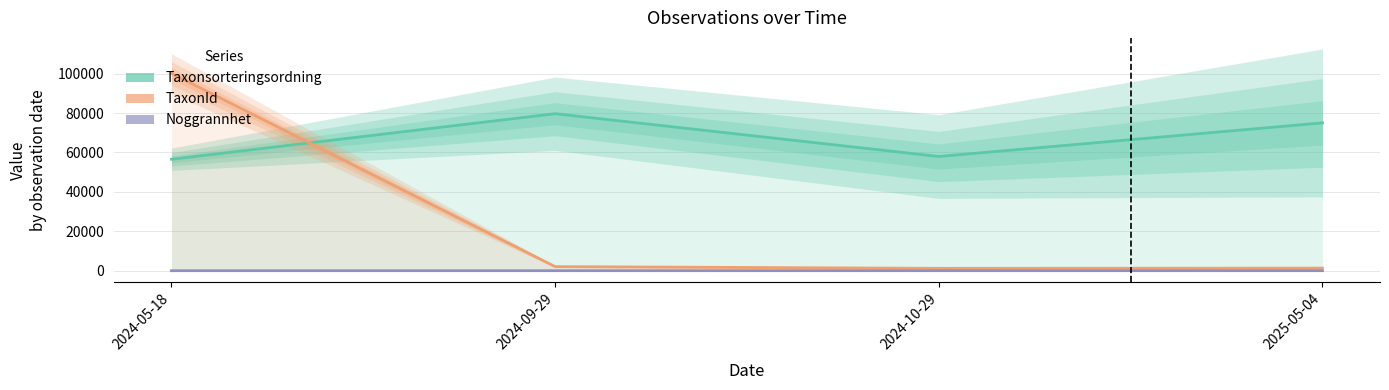

How many values in the Noggrannhet series are below 10?

2